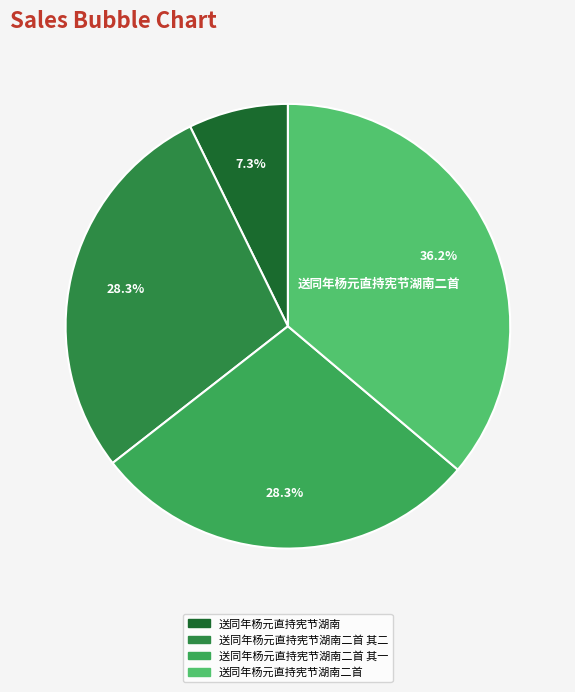

How many segments does this pie chart have?

4